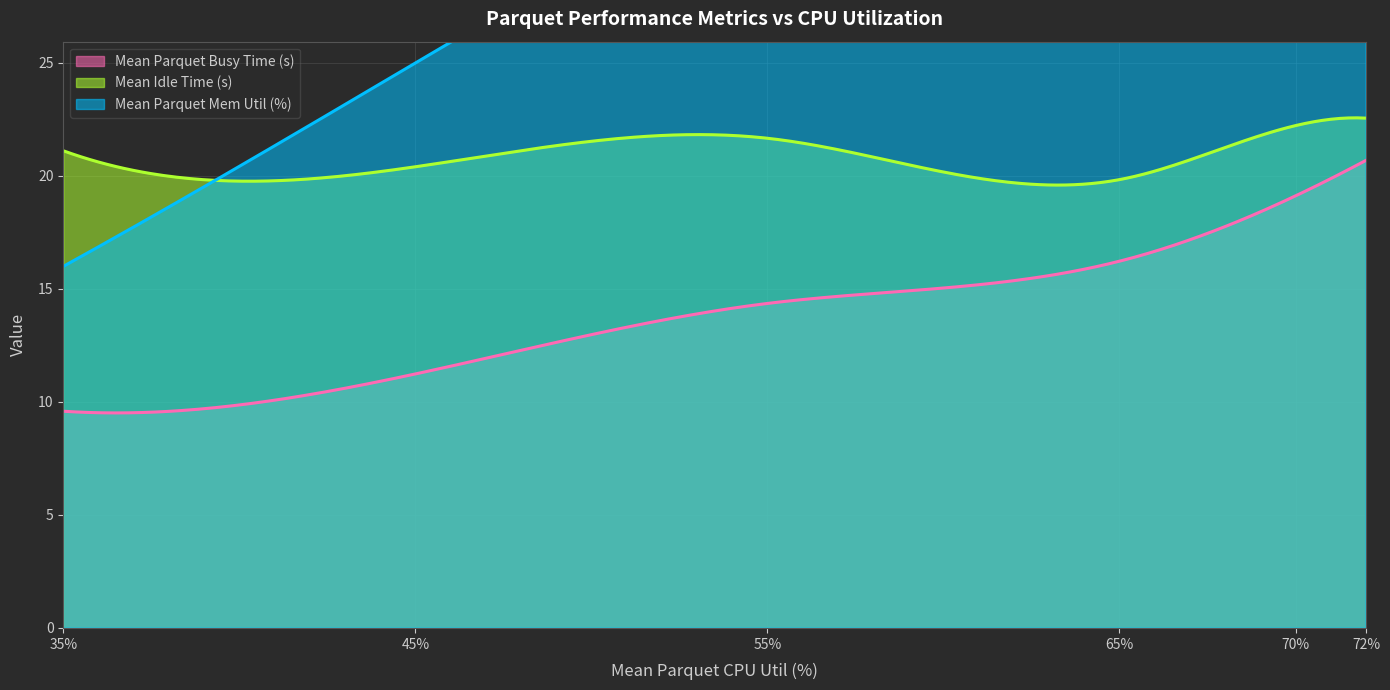

What is the sum of all Mean Parquet Busy Time (s) values?

4123.6